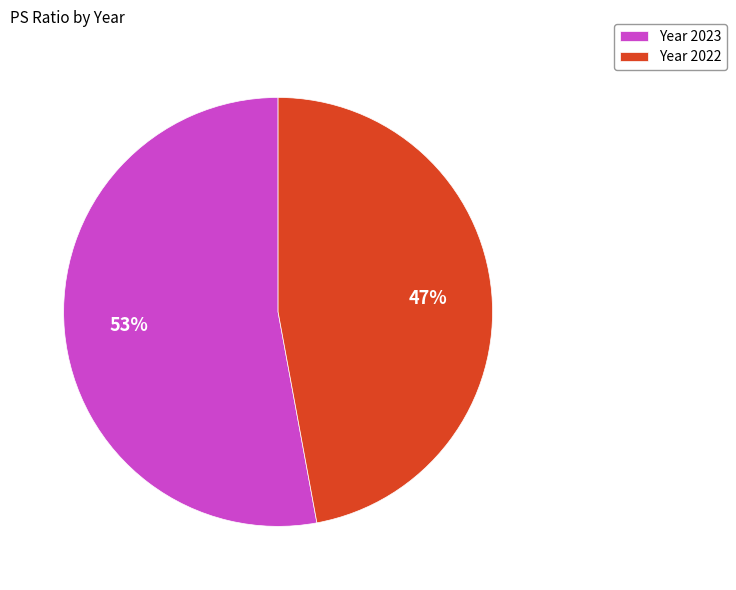

To the nearest percent, what is the difference between the largest and smallest slice percentages?

6%